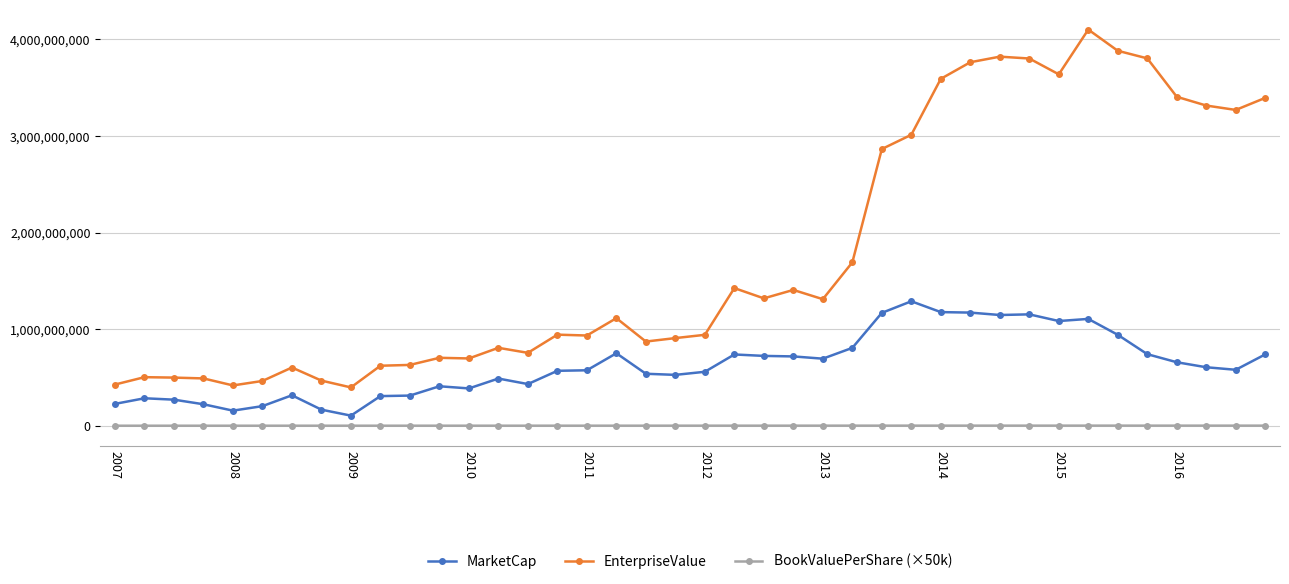

Which series has the widest spread of values?

EnterpriseValue